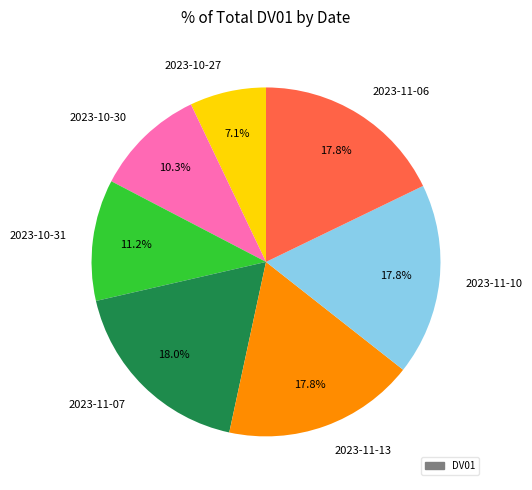

What percentage do 2023-11-07 and 2023-10-27 together represent?

25.1%